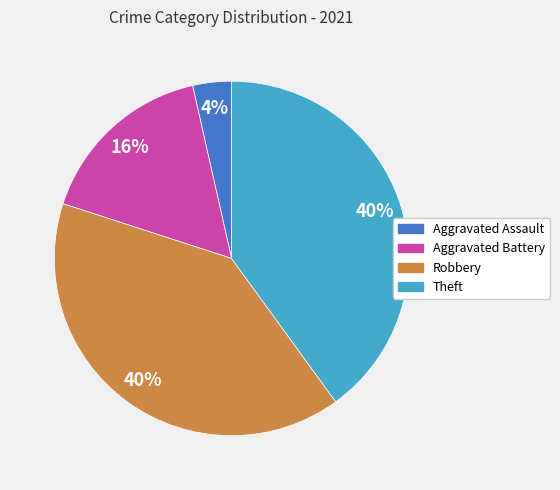

Which has a higher value, Theft or Aggravated Assault?

Theft